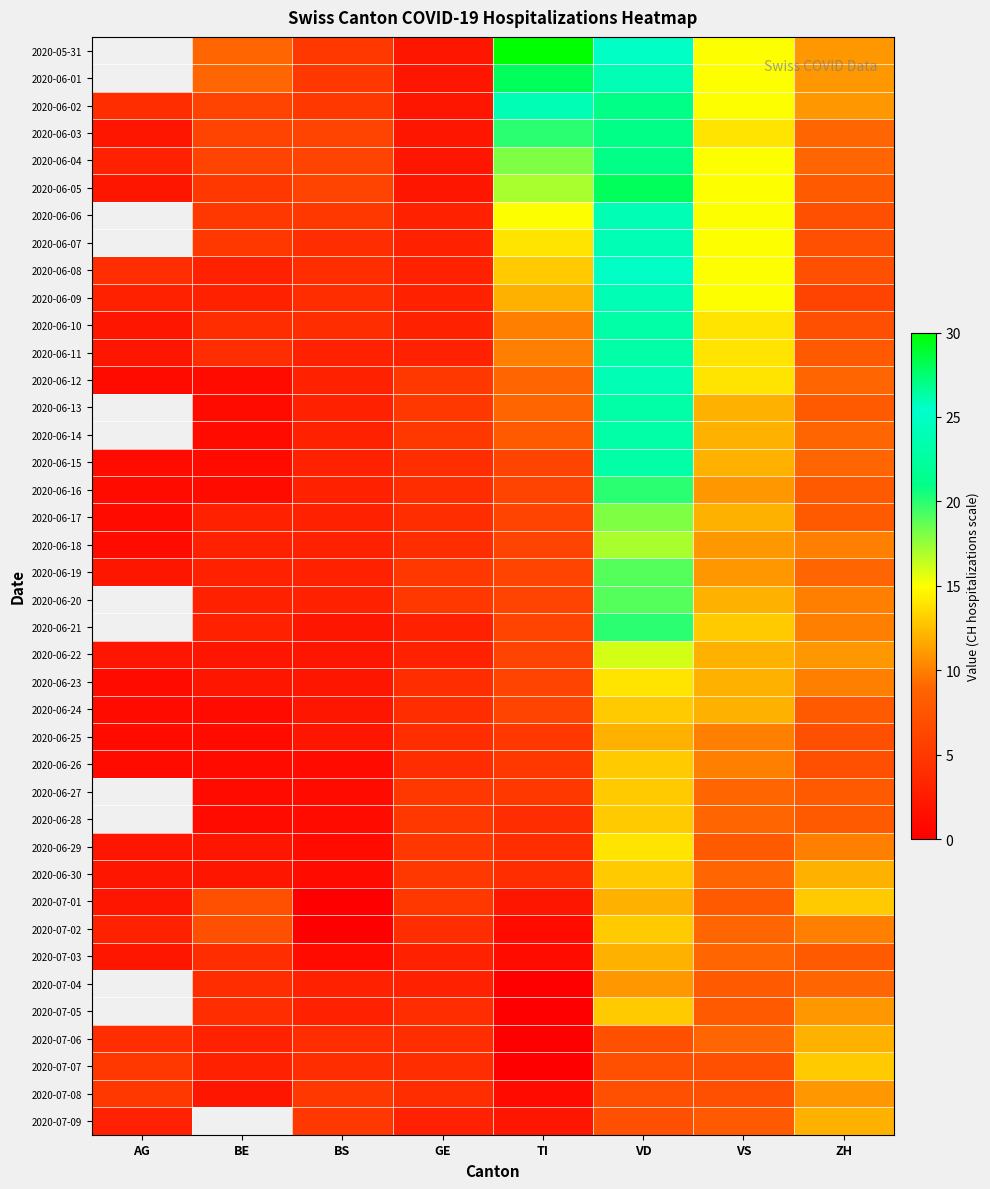

What is the difference between the highest and lowest values at BE?

8.0